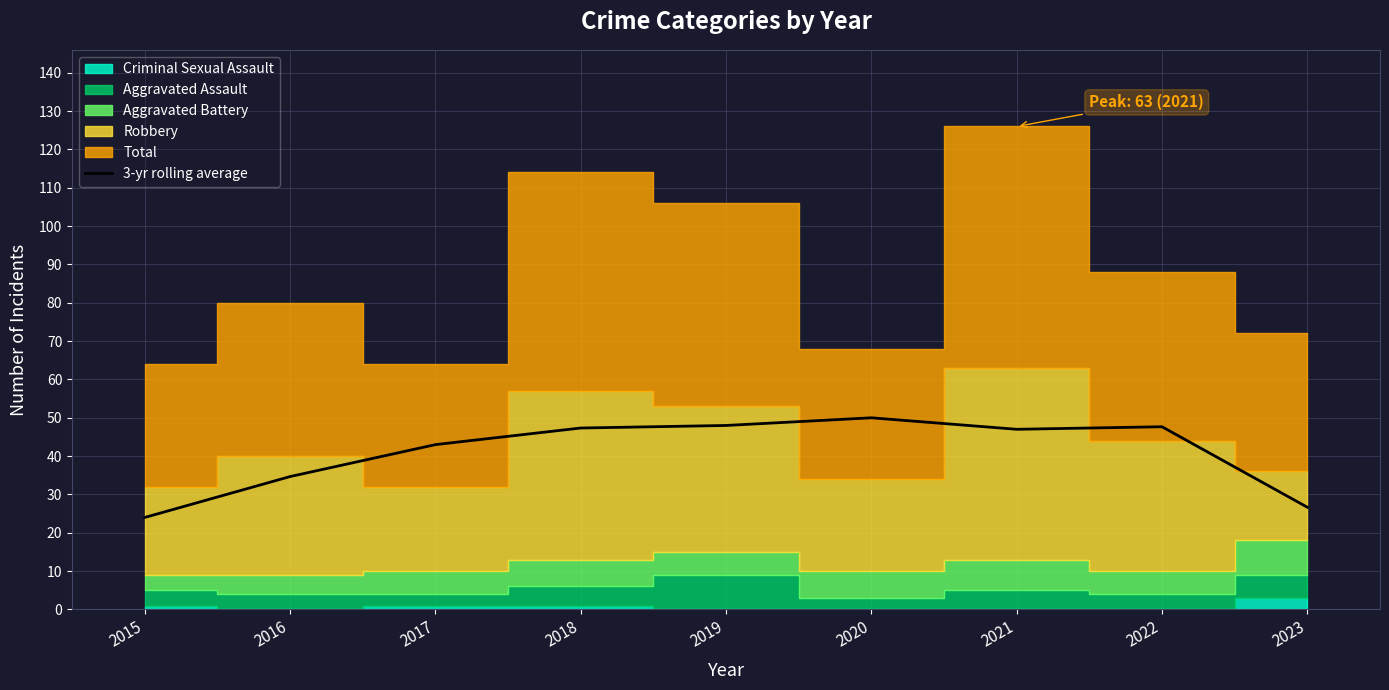

List the labels in order of value, largest first.

2020, 2019, 2022, 2018, 2021, 2017, 2016, 2023, 2015